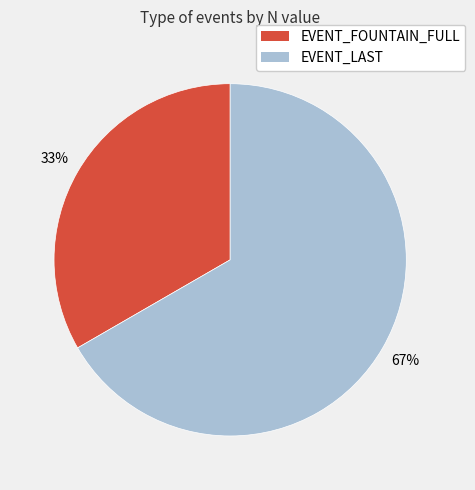

Is there a majority slice in this chart?

Yes